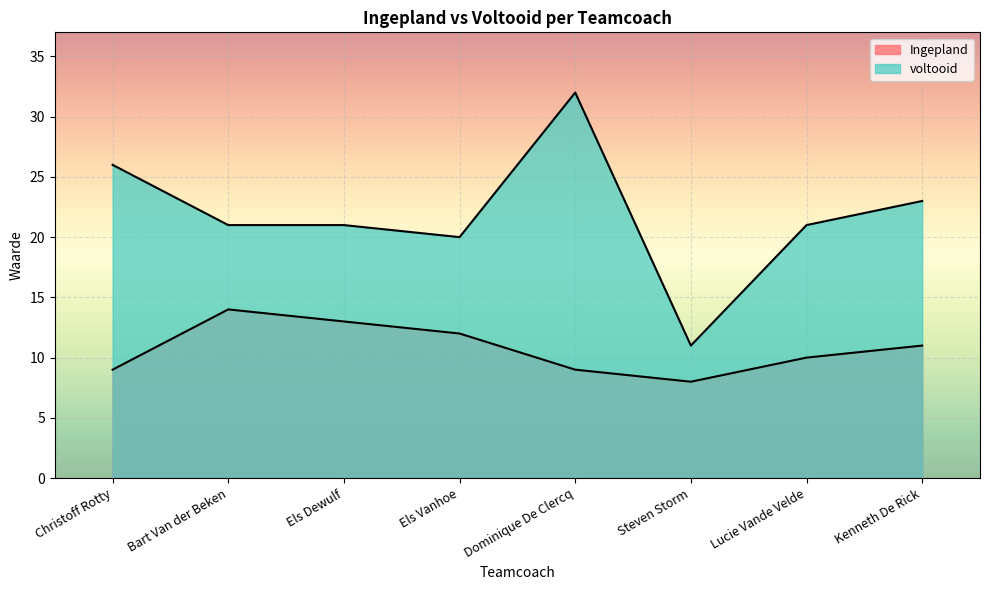

What is the difference between the maximum and minimum values in the voltooid series?

21